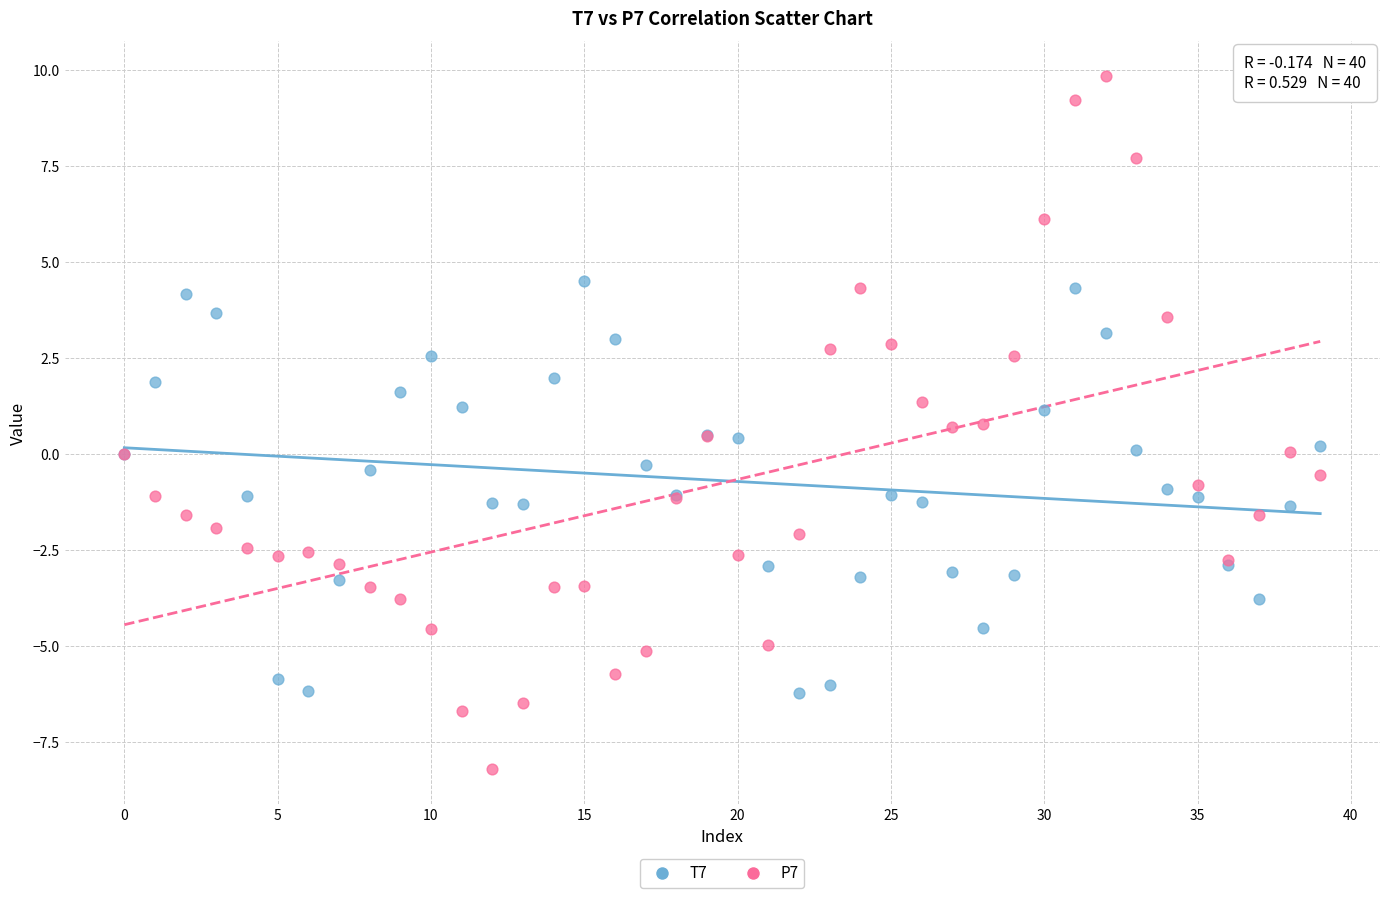

Which series has the widest spread of Y values?

P7